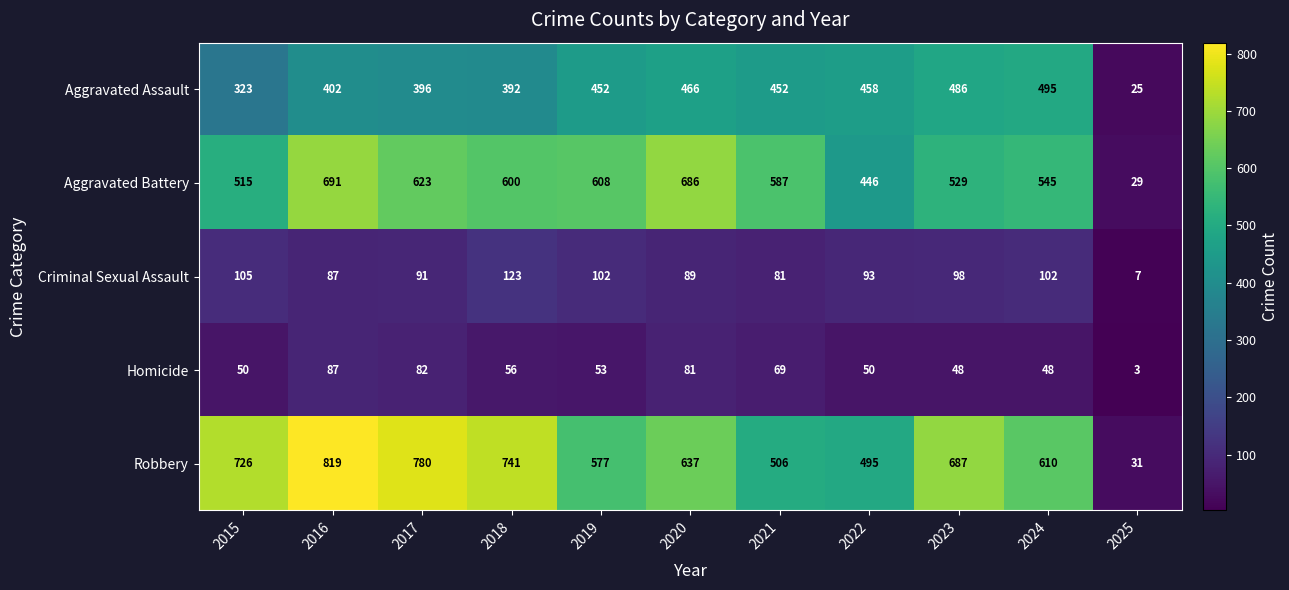

At 2018, list the series in order from largest to smallest.

Robbery, Aggravated Battery, Aggravated Assault, Criminal Sexual Assault, Homicide